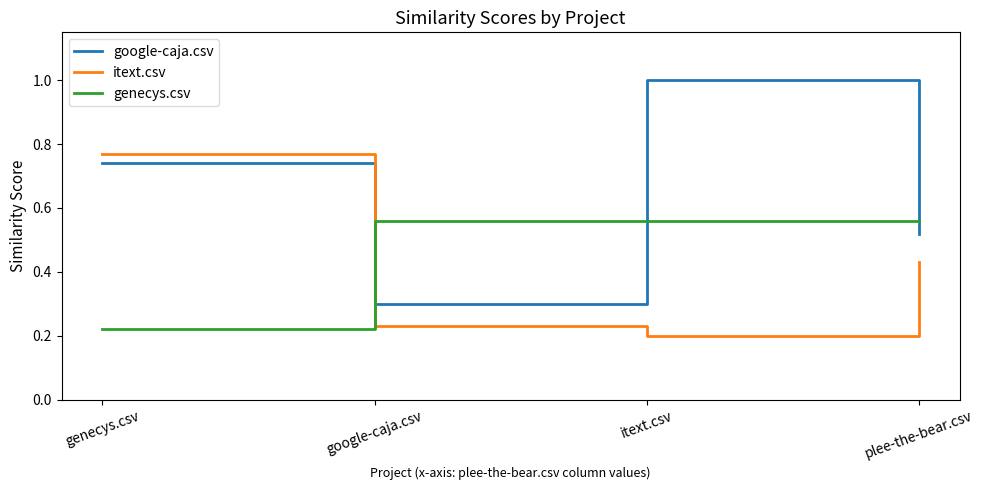

The value of itext.csv at google-caja.csv is 0.1. True or false?

False